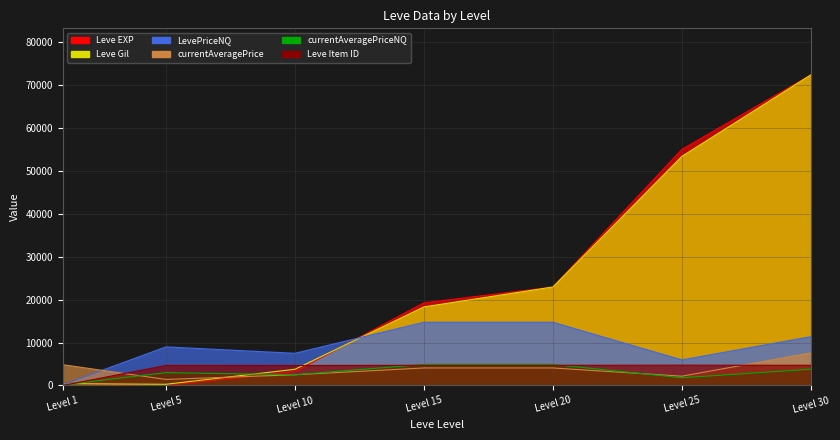

At which category is the sum across all series the highest?

Level 30